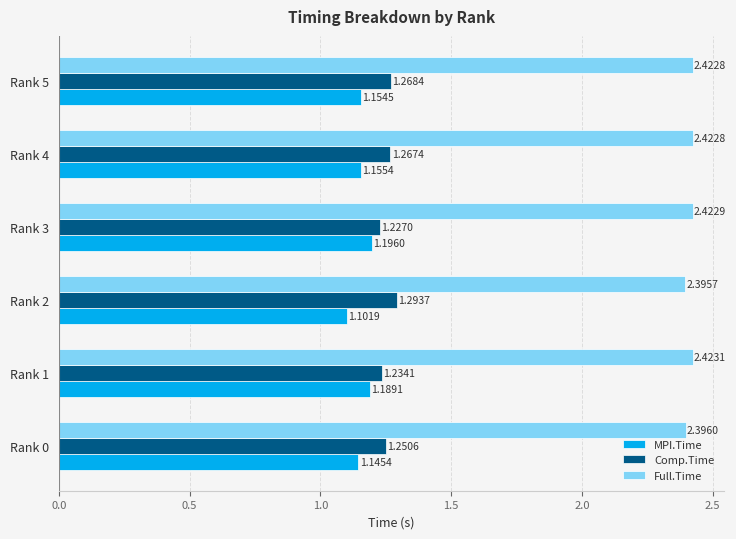

How many distinct data groups are displayed?

3